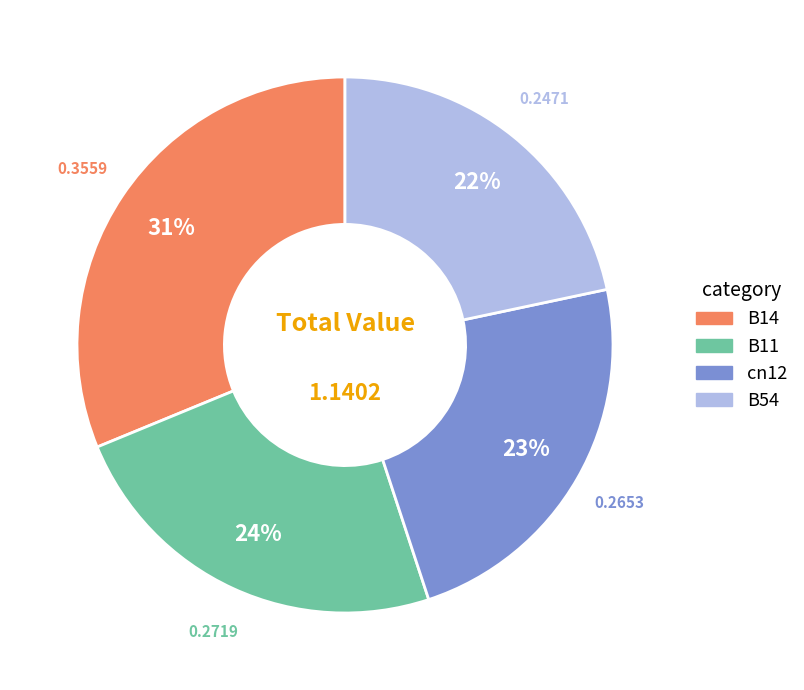

To the nearest percent, what is the combined percentage of B14 and cn12?

54%